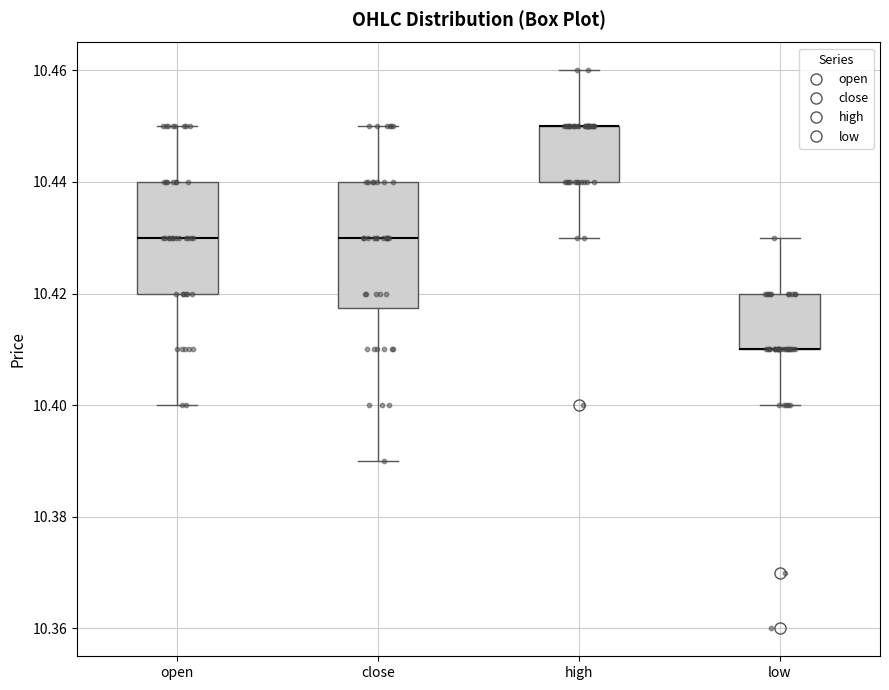

Reading left to right, transcribe this box plot: for each box, give where its median line is, the range the box spans, and where its two whiskers end, as read against the y-axis. The values are not printed on the chart, so give them approximately, as read against the axis.

open: median 10.430, box 10.420 to 10.440, whiskers 10.400 to 10.450
close: median 10.430, box 10.418 to 10.440, whiskers 10.390 to 10.450
high: median 10.450 (drawn on the box's upper edge), box 10.440 to 10.450, whiskers 10.430 to 10.460
low: median 10.410 (drawn on the box's lower edge), box 10.410 to 10.420, whiskers 10.400 to 10.430